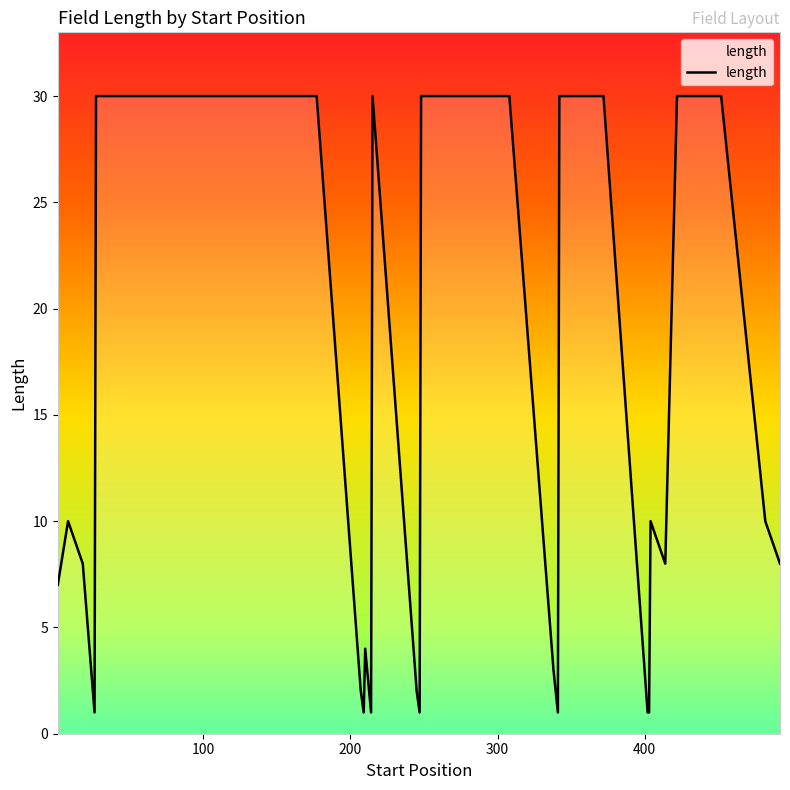

What is the maximum value shown in the chart?

30